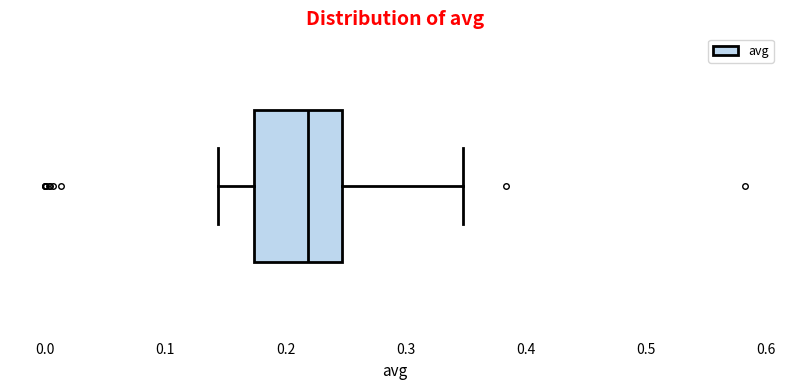

Transcribe this box plot: give where the median line is, the range the box spans, and where the two whiskers end, as read against the x-axis. The values are not printed on the chart, so give them approximately, as read against the axis.

median 0.22, box 0.17 to 0.25, whiskers 0.14 to 0.35